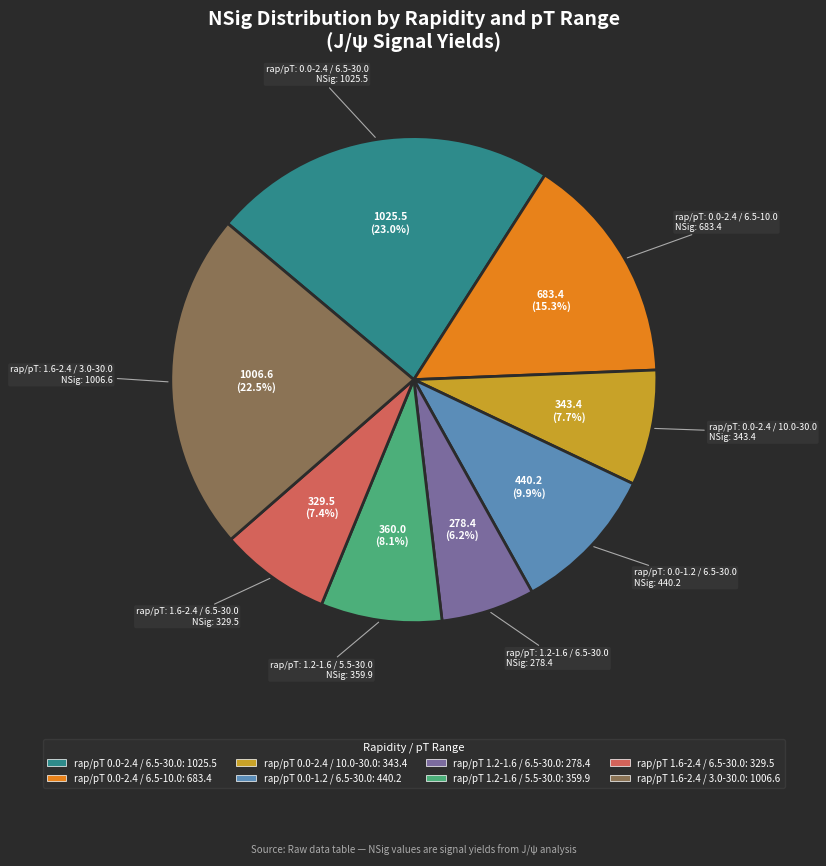

Does any single category account for the majority?

No